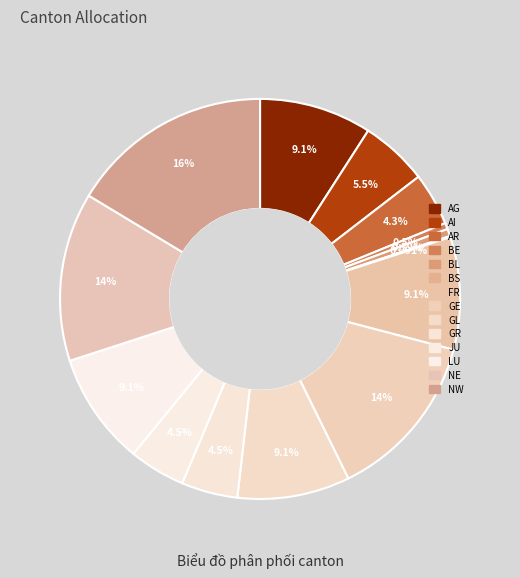

Which slice is the largest?

NW